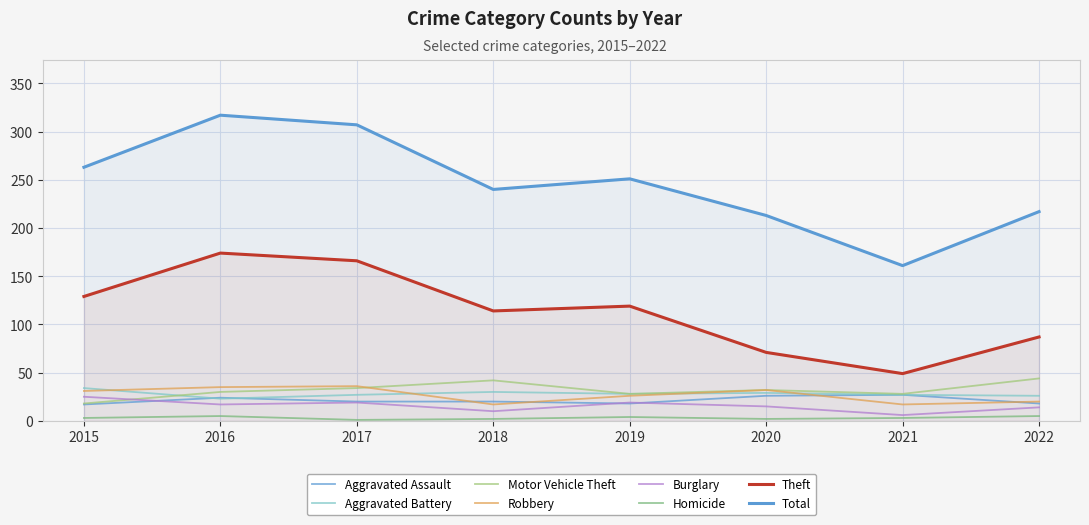

What is the value of the Theft point at the 7th from the left?

49